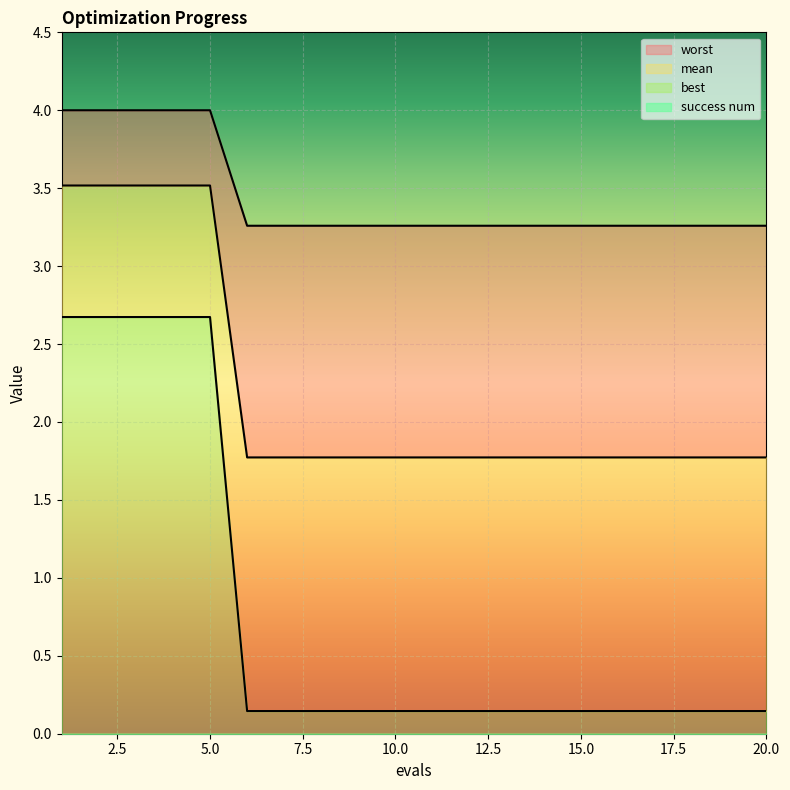

Reading left to right, extract all data points from this chart.

mean: 3.5	3.5	3.5	3.5	3.5	1.8	1.8	1.8	1.8	1.8	1.8	1.8	1.8	1.8	1.8	1.8	1.8	1.8	1.8	1.8
best: 4.0	4.0	4.0	4.0	4.0	3.3	3.3	3.3	3.3	3.3	3.3	3.3	3.3	3.3	3.3	3.3	3.3	3.3	3.3	3.3
worst: 2.7	2.7	2.7	2.7	2.7	0.1	0.1	0.1	0.1	0.1	0.1	0.1	0.1	0.1	0.1	0.1	0.1	0.1	0.1	0.1